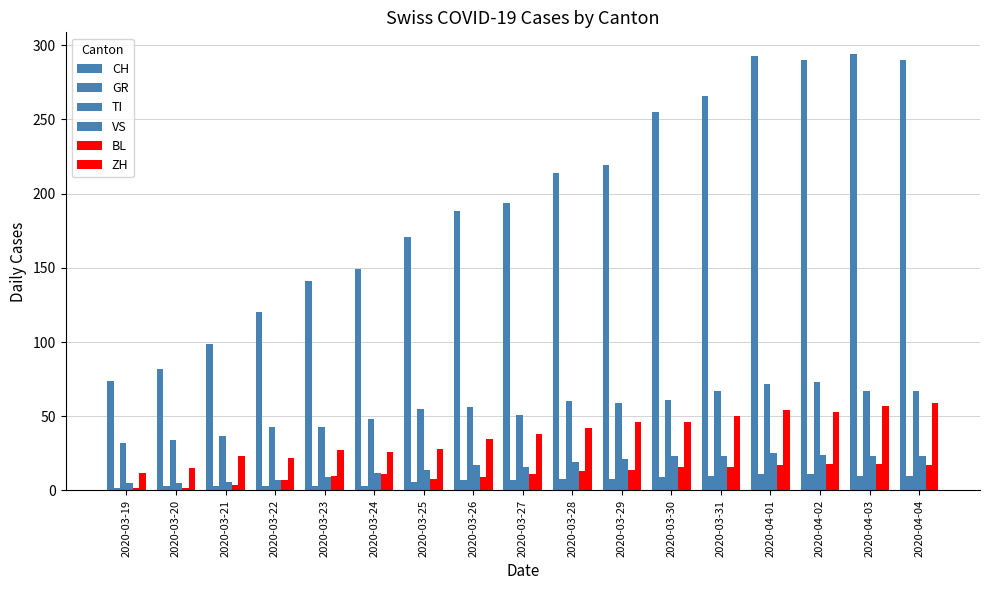

What is the maximum value shown in the chart?

294